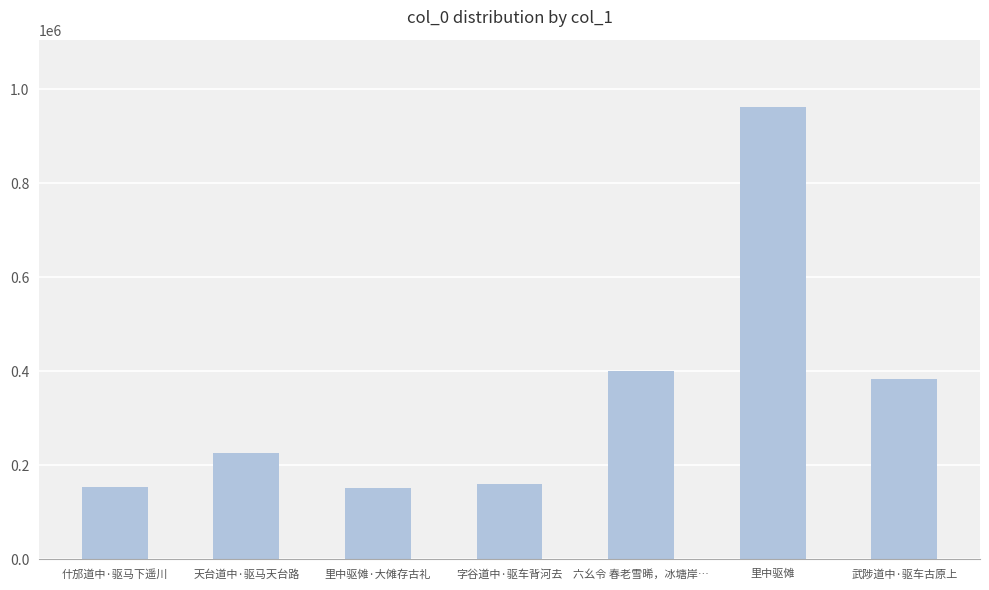

The value at 武陟道中·驱车古原上 is 384097. True or false?

True